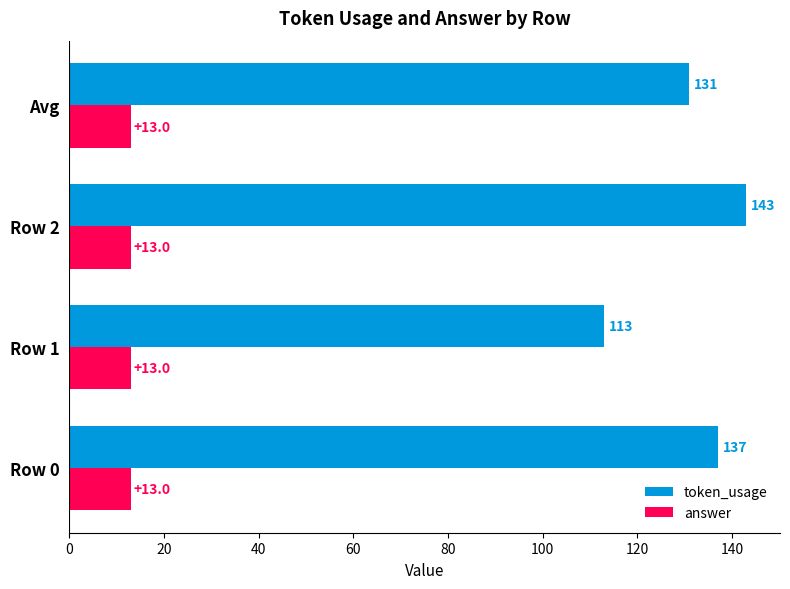

Count the number of categories in the chart.

4